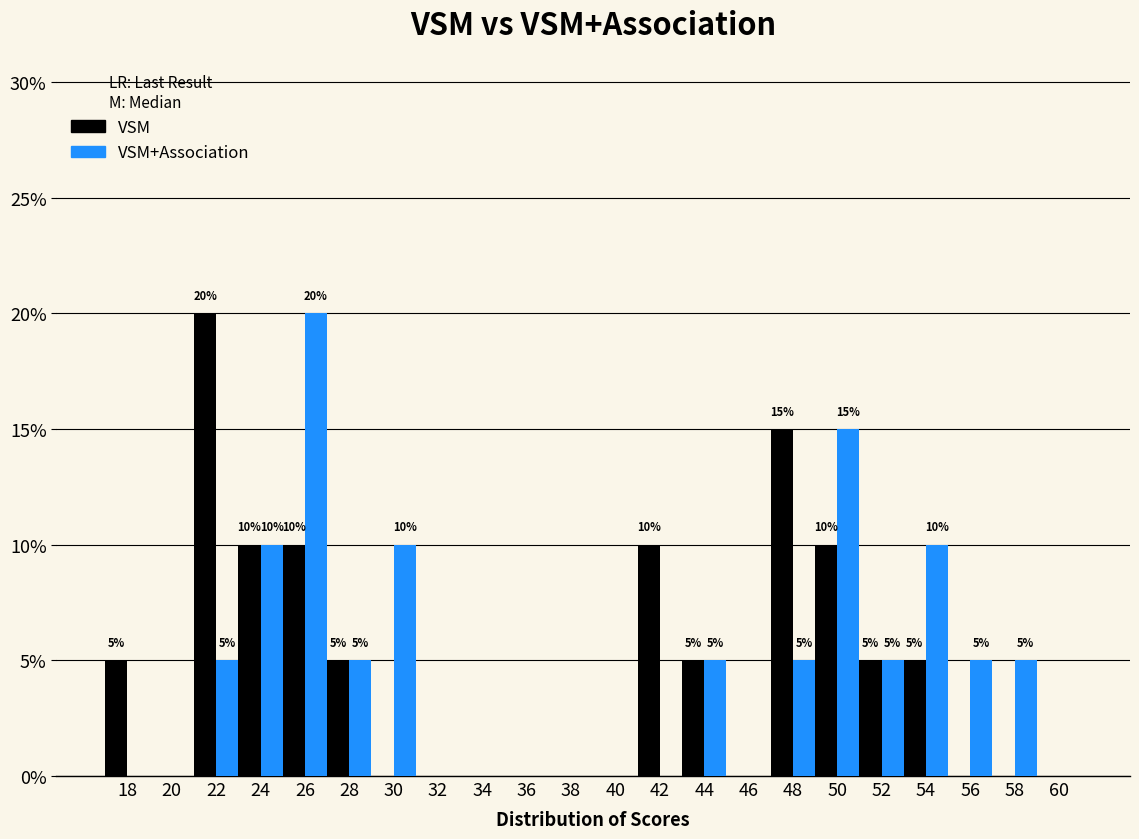

In the VSM+Association series, which range on the x-axis has the tallest bar?

25 to 27